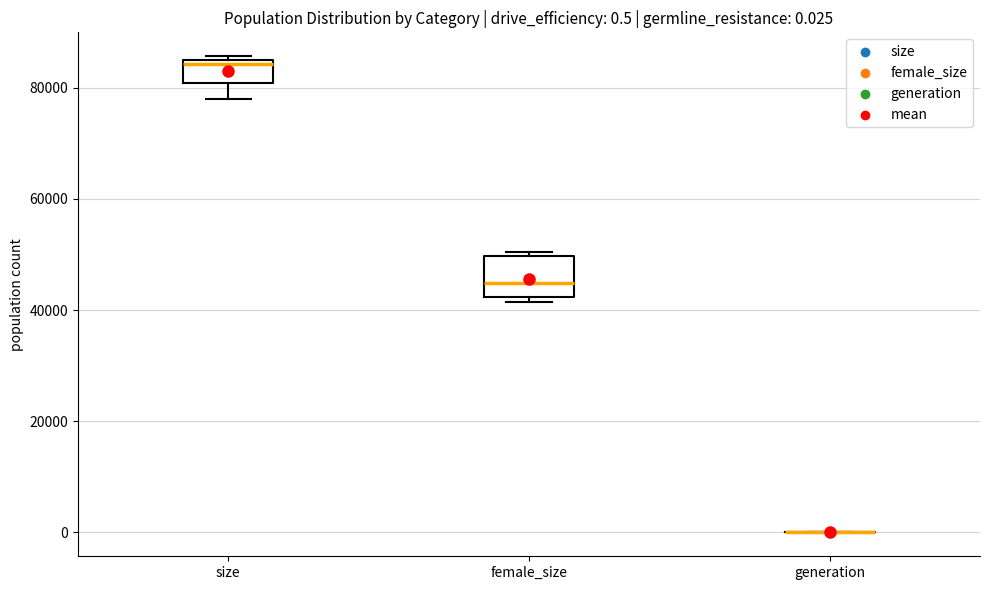

Comparing the boxes themselves (not the whiskers), which one is the tallest?

female_size